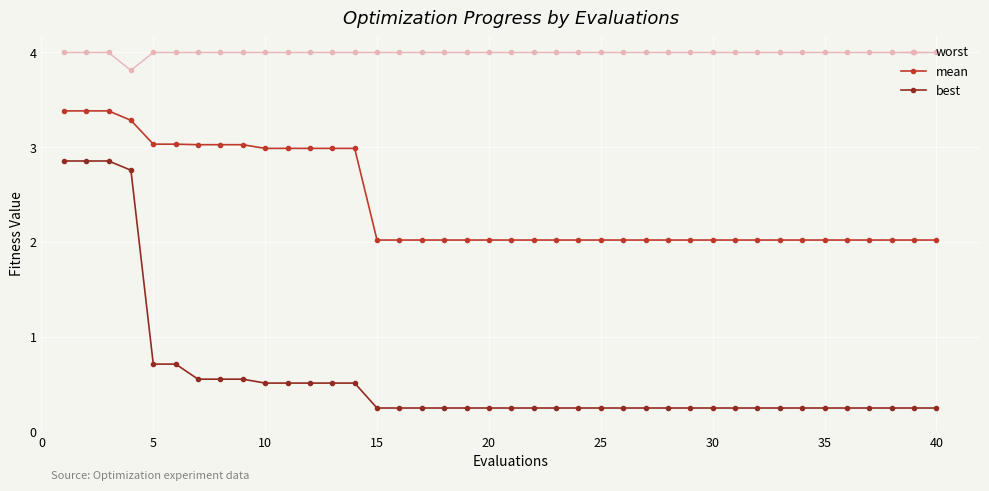

What is the difference between the maximum and second lowest values in the mean series?

1.4